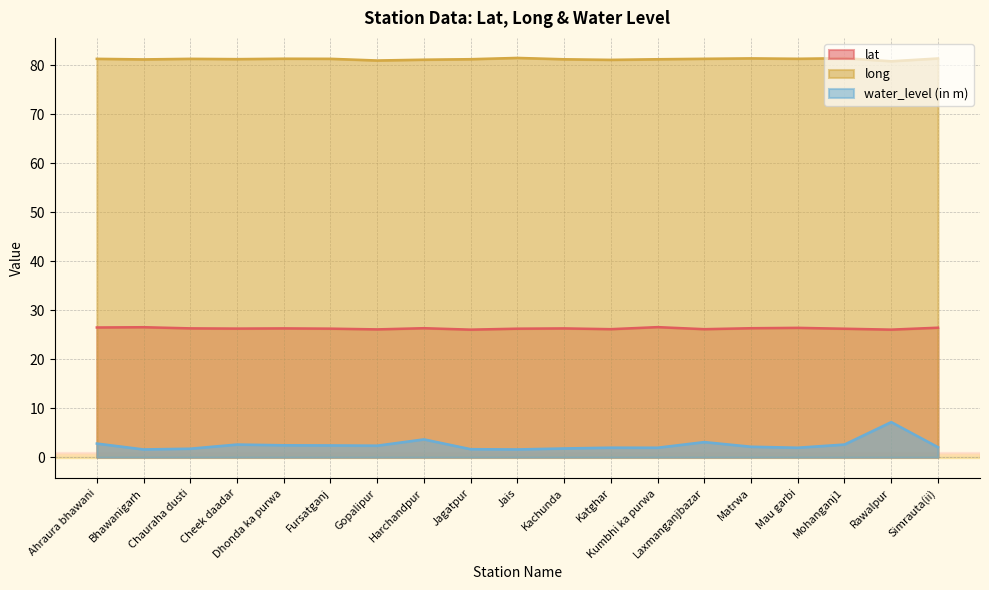

What is the minimum value for long?

80.9